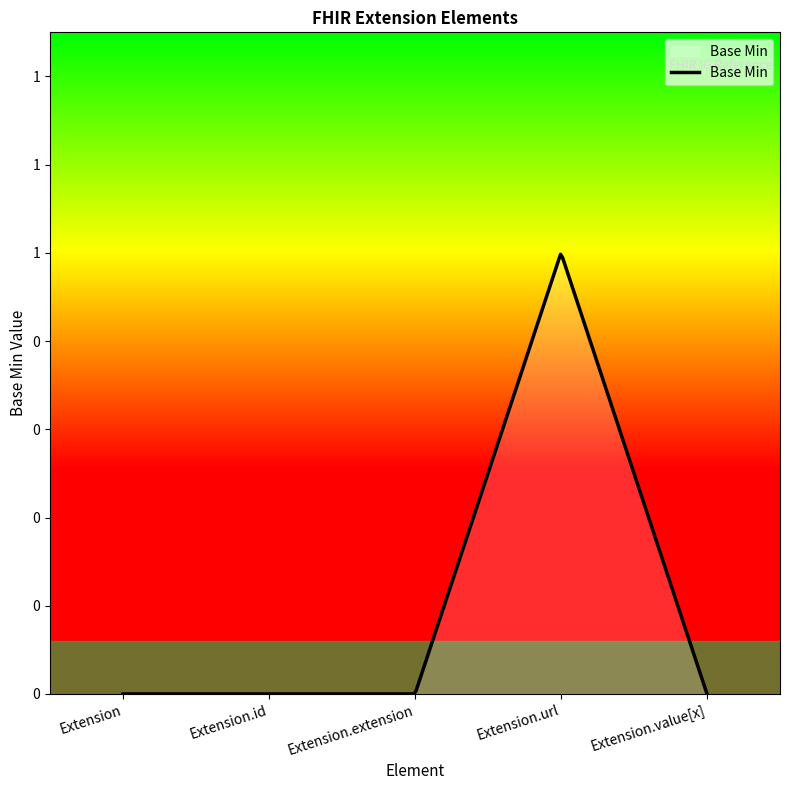

Does the chart display data point markers on the line(s)?

No